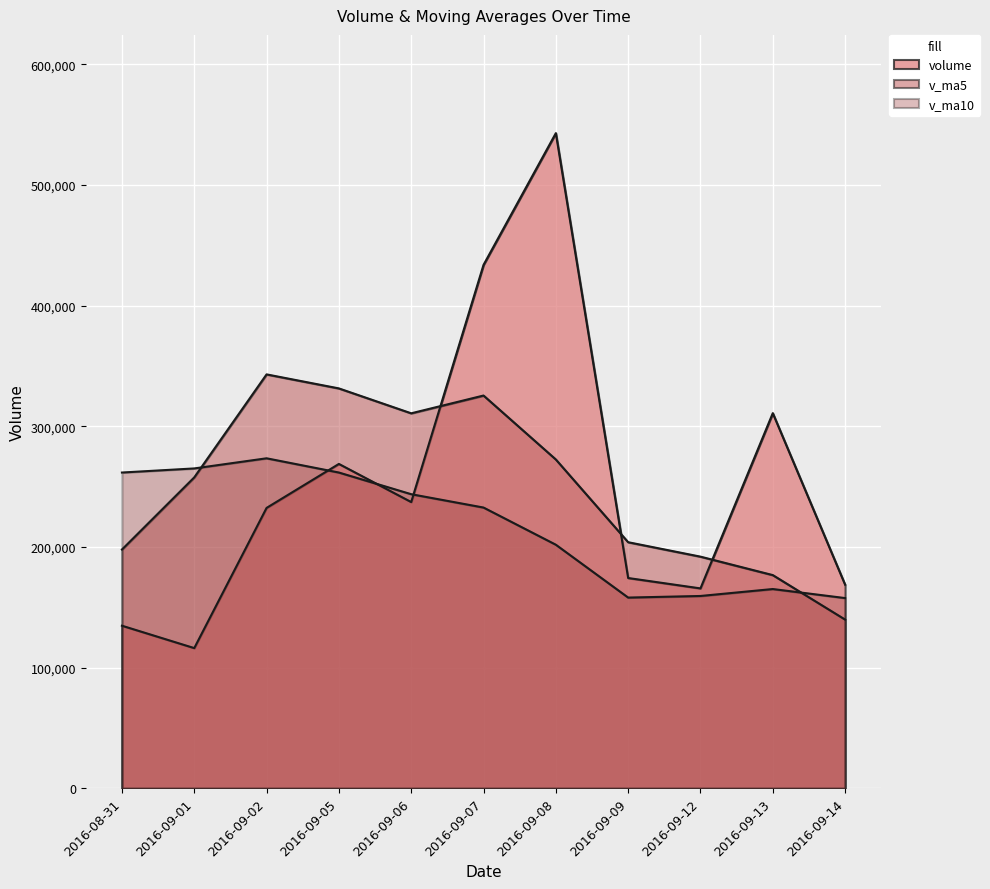

What is the difference between the second highest and minimum values in the v_ma5 series?

191567.4